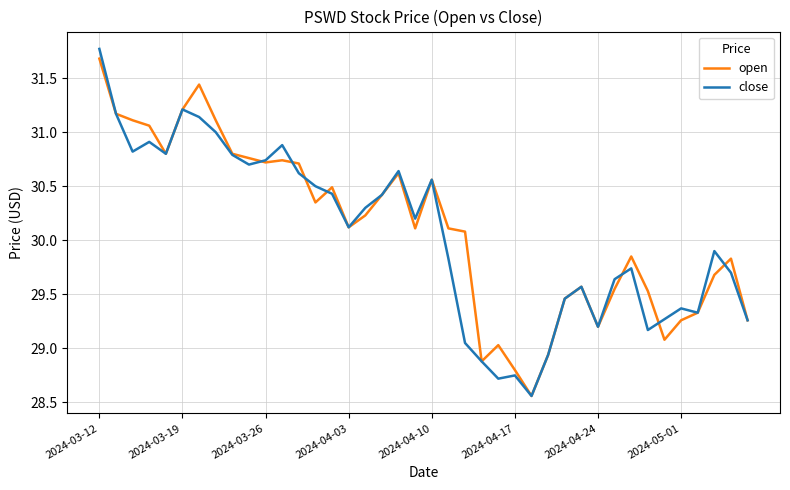

List the series in order of their overall mean, lowest first.

close, open